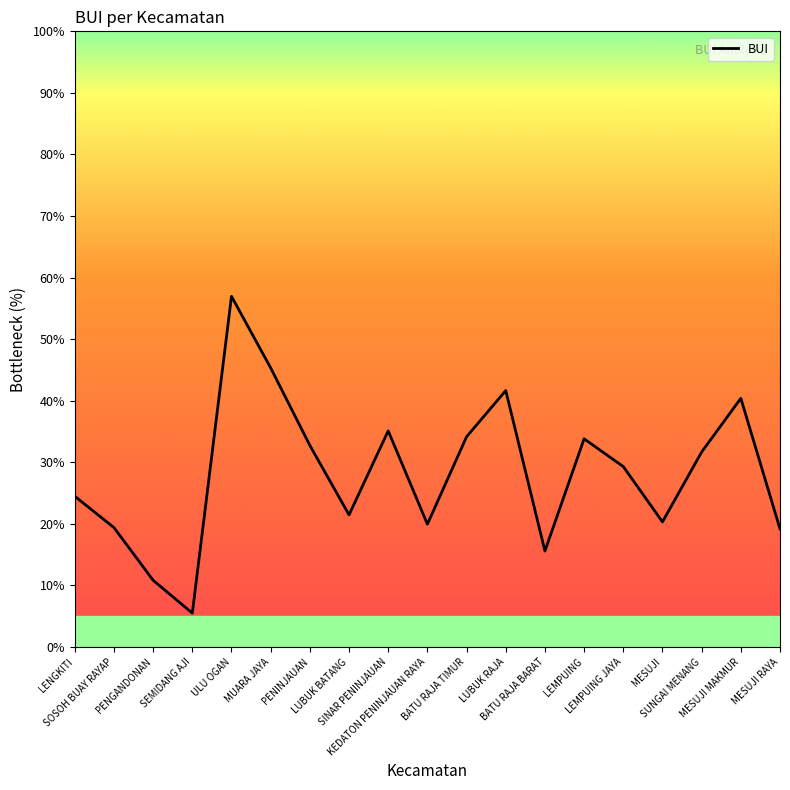

What value does the data have at MESUJI MAKMUR?

40.4